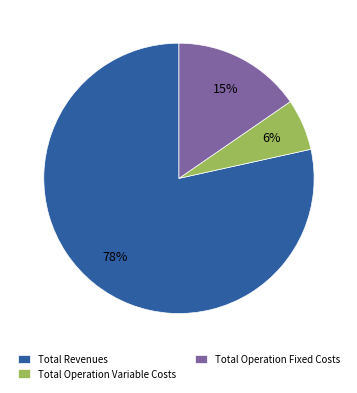

Which category has the biggest portion of the pie?

Total Revenues